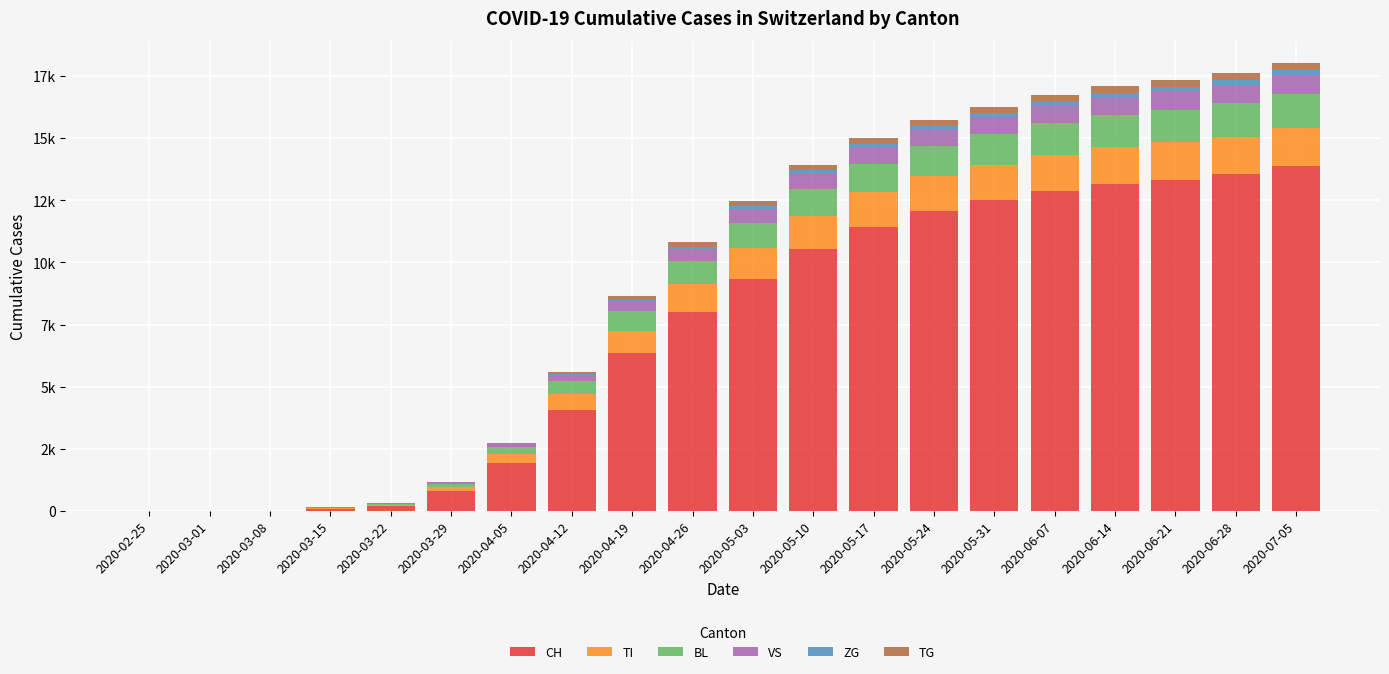

True or false: TI has a value of 1051 at 2020-03-01.

False